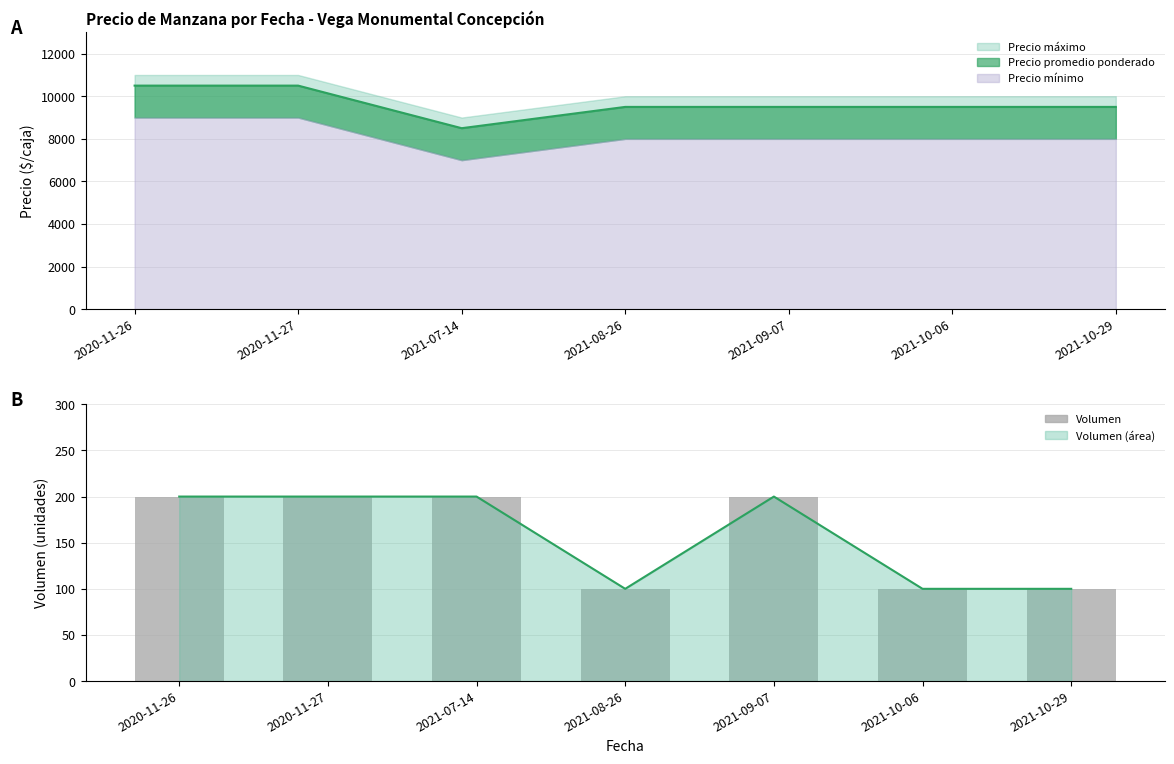

Reading left to right, list all the values displayed in this chart.

200	200	200	100	200	100	100